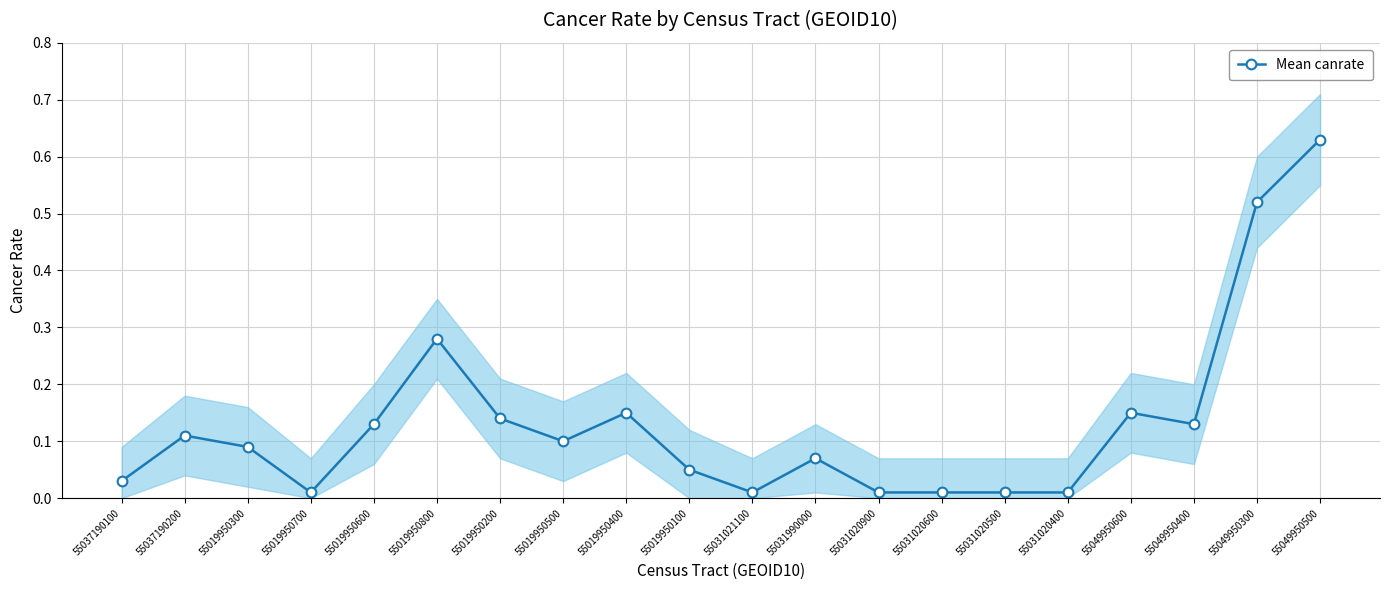

Reading right to left, extract all data points from this chart.

55049950500=0.6	55049950300=0.5	55049950400=0.1	55049950600=0.1	55031020400=0.0	55031020500=0.0	55031020600=0.0	55031020900=0.0	55031990000=0.1	55031021100=0.0	55019950100=0.1	55019950400=0.1	55019950500=0.1	55019950200=0.1	55019950800=0.3	55019950600=0.1	55019950700=0.0	55019950300=0.1	55037190200=0.1	55037190100=0.0